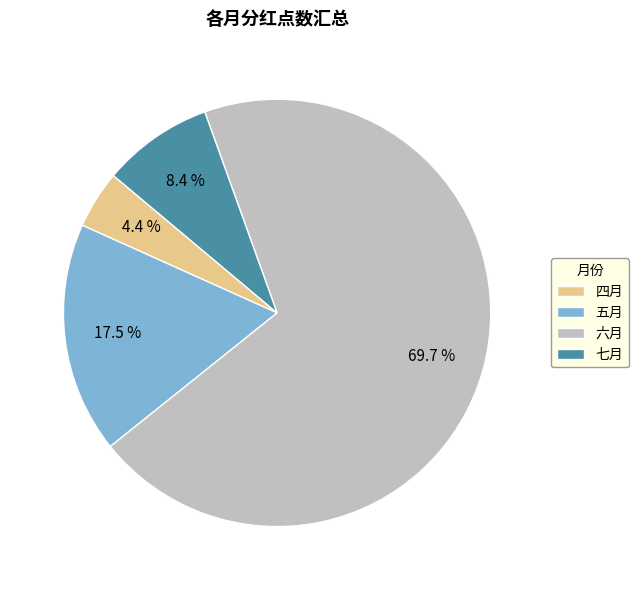

Is there a majority slice in this chart?

Yes